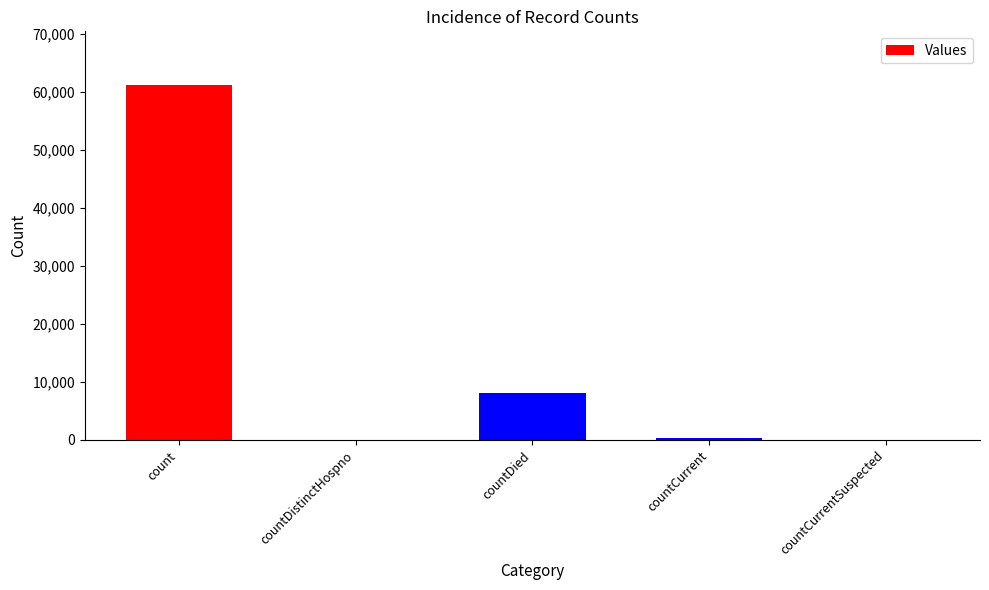

What is the sum of the values at countDied and count?

69323